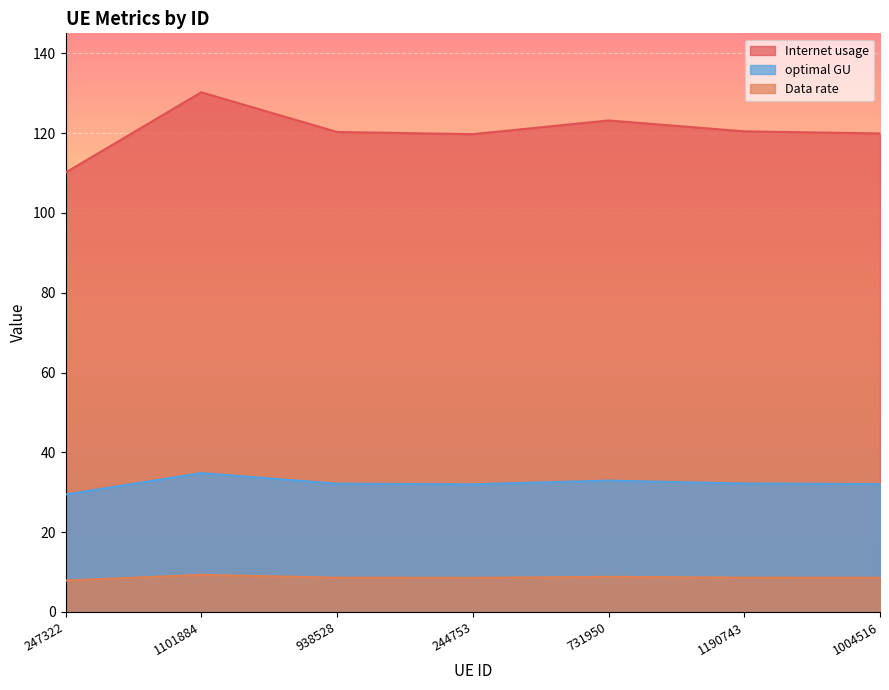

What is the spread (max minus min) of values at 244753?

111.2